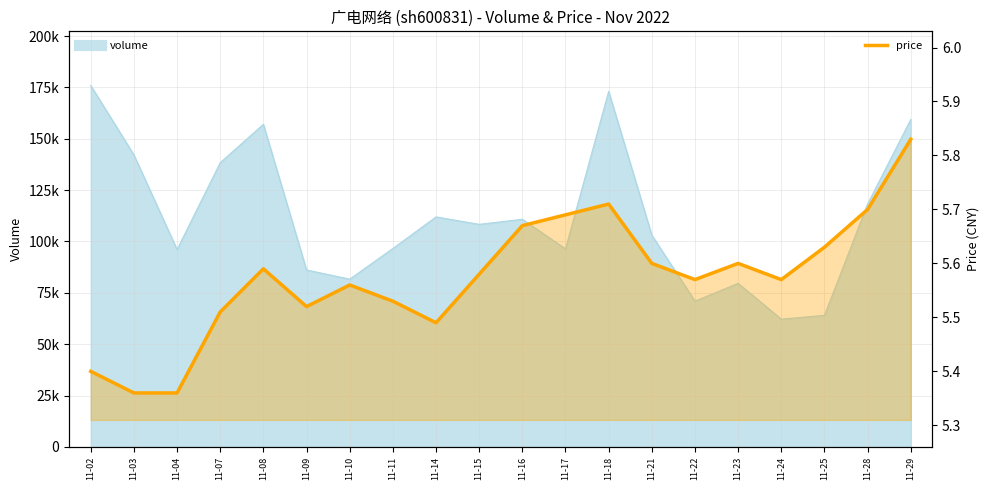

The chart shows a value of 8.7 at 11-14. True or false?

False